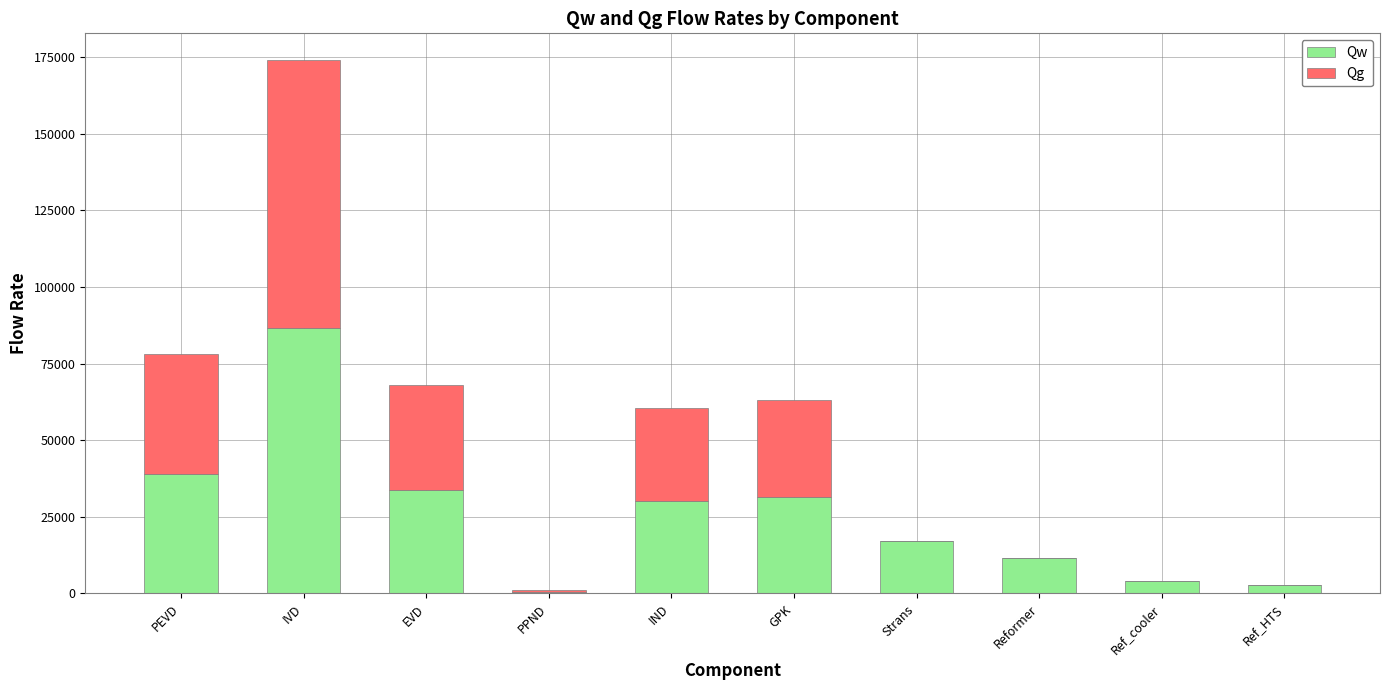

At which label does Qw reach its peak?

IVD